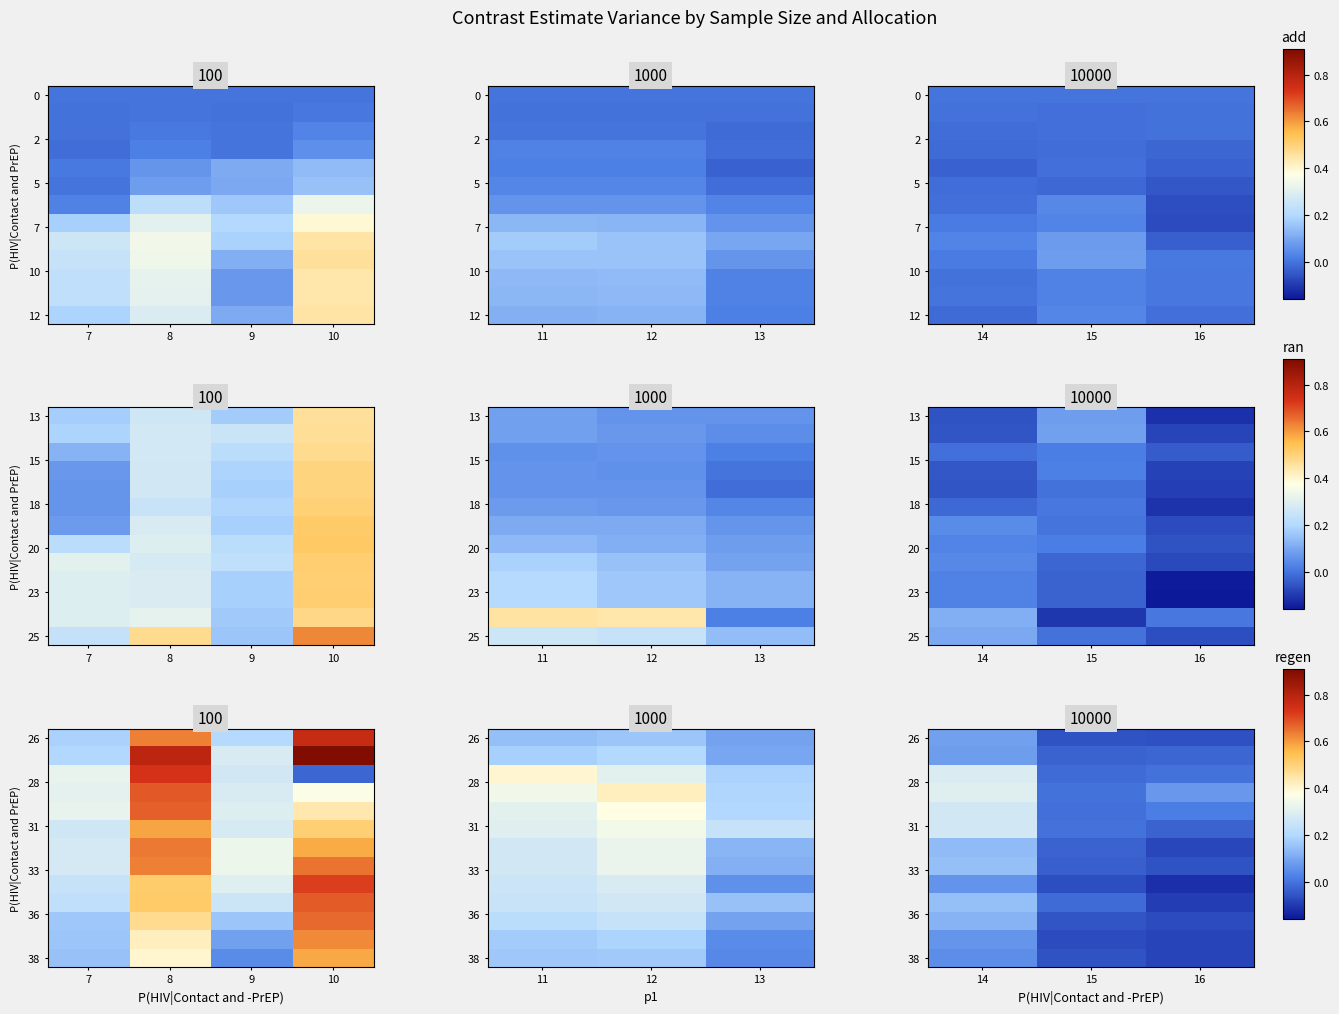

What is the difference between the maximum and minimum values in the 38 series?

0.1